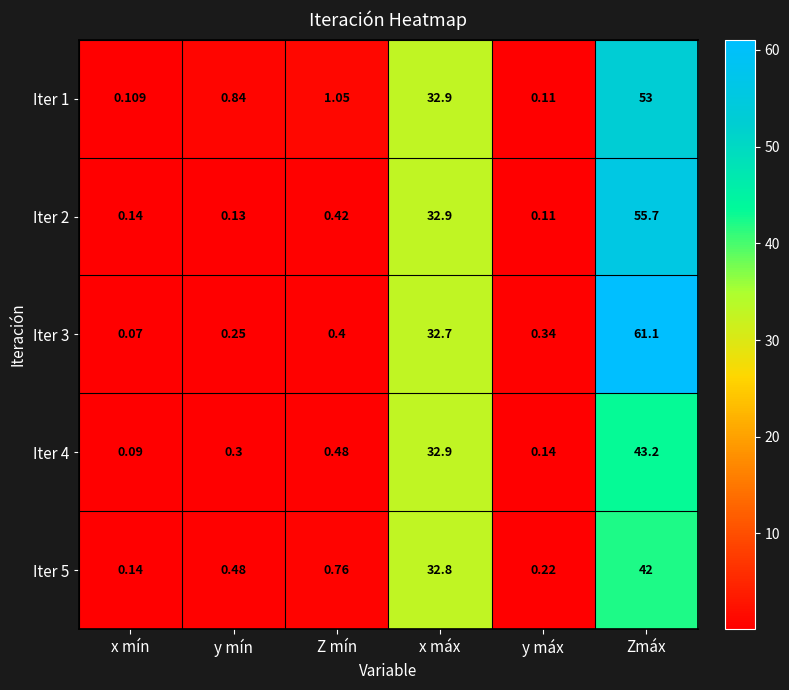

Is the value of Iter 1 at x mín greater than the value of Iter 3 at y máx?

No